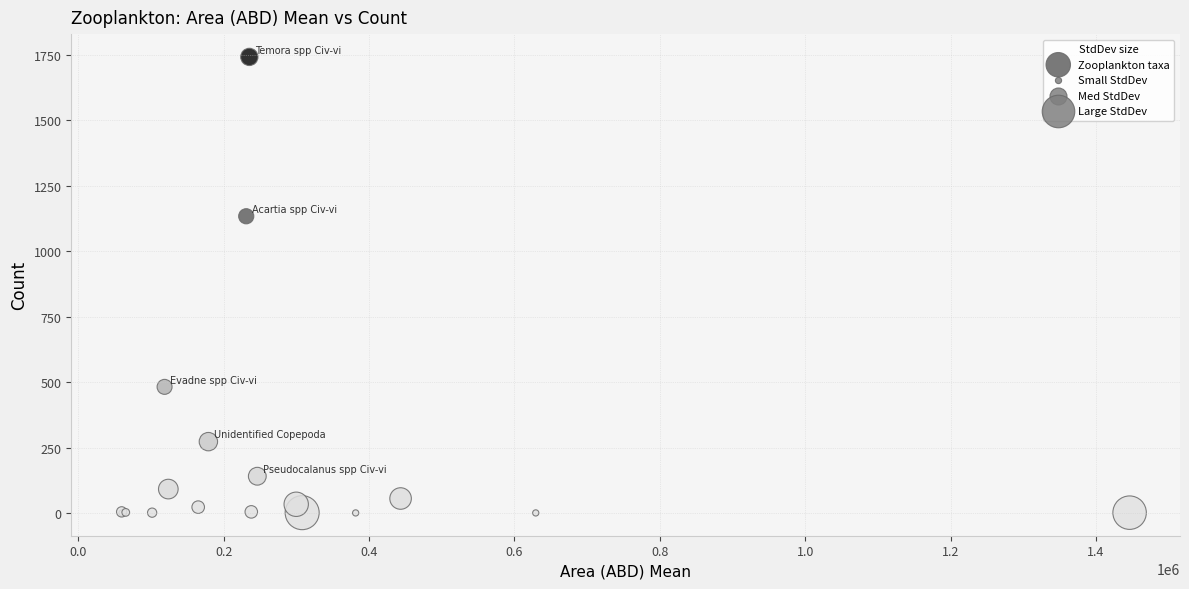

What Y value in the scatter plot is closest to 871?

1133